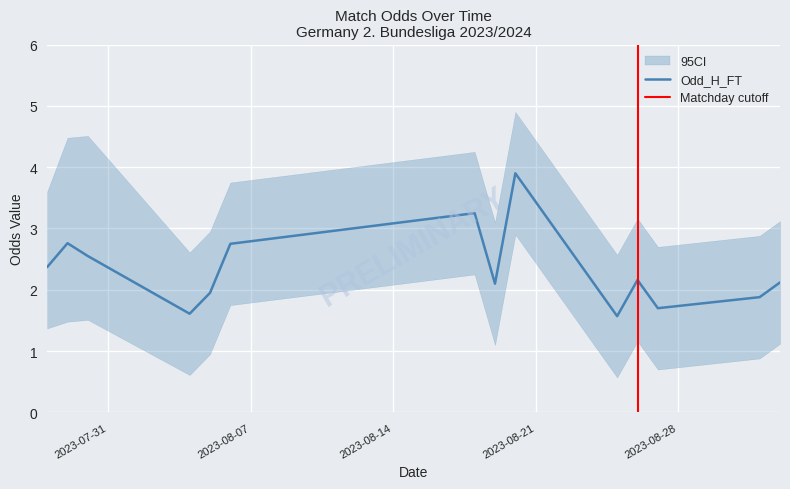

In Odd_H_FT, how many points are lower than both neighbors (excluding endpoints)?

4